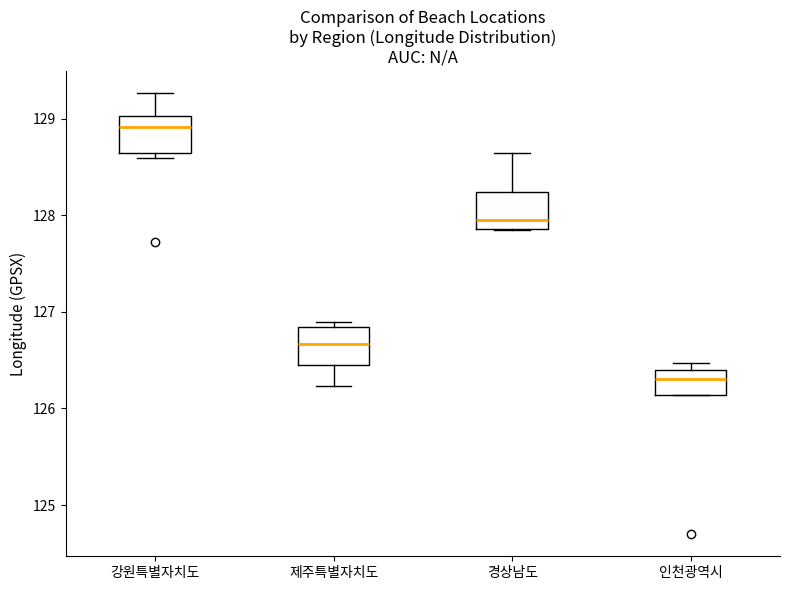

Where does the median line of the box for 강원특별자치도 sit on the y-axis? The values are not printed on the chart, so give them approximately, as read against the axis.

128.9